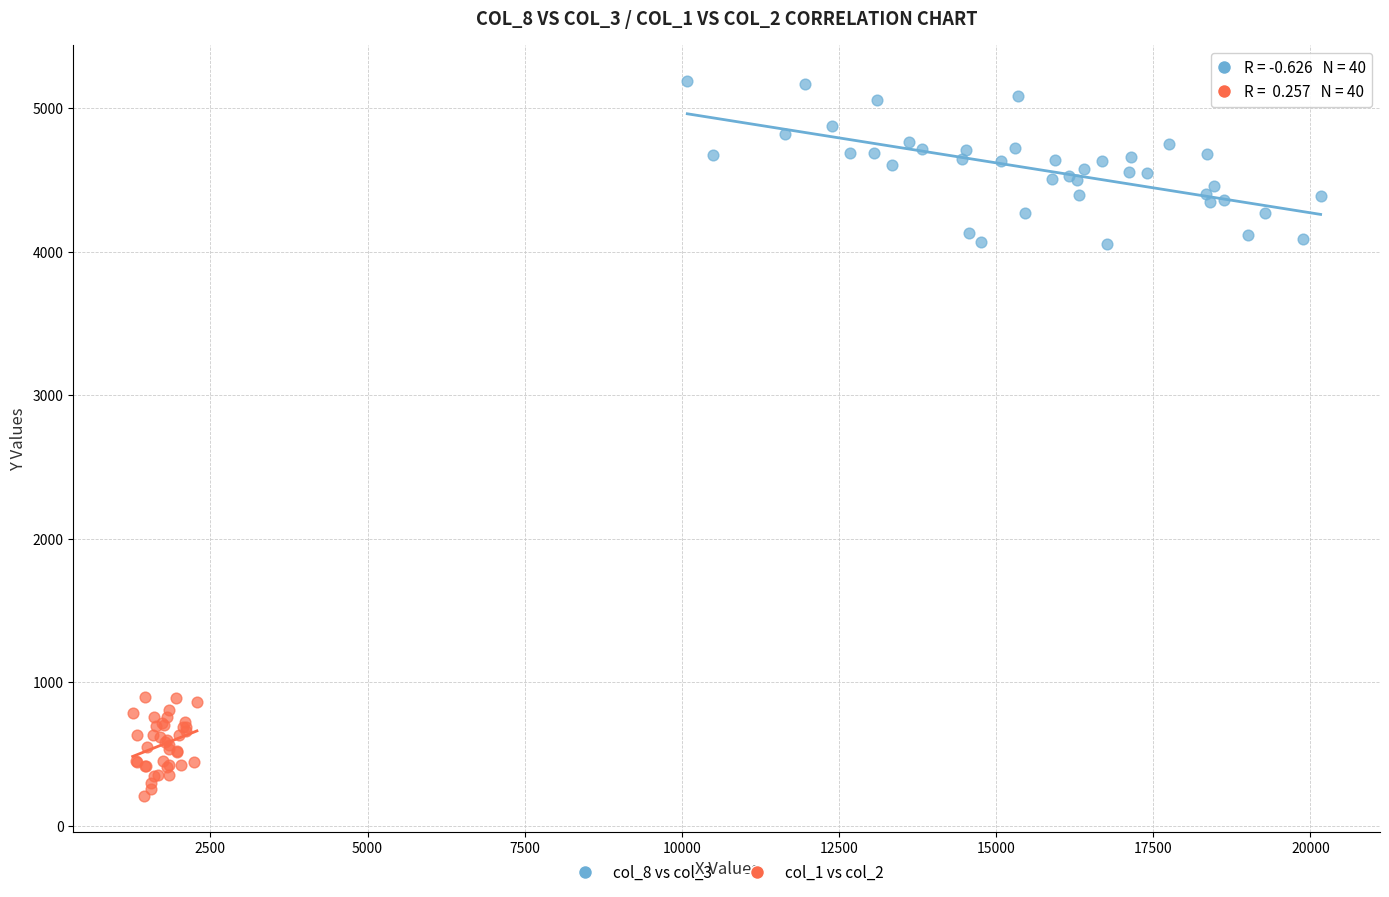

Which series reaches the maximum Y coordinate?

col_8 vs col_3